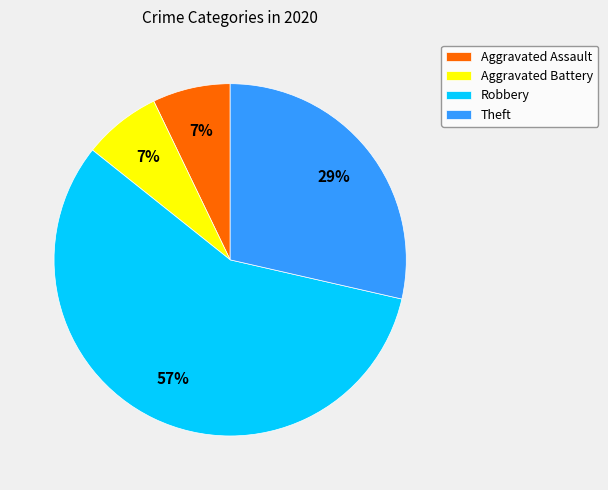

Count the number of slices in the pie.

4